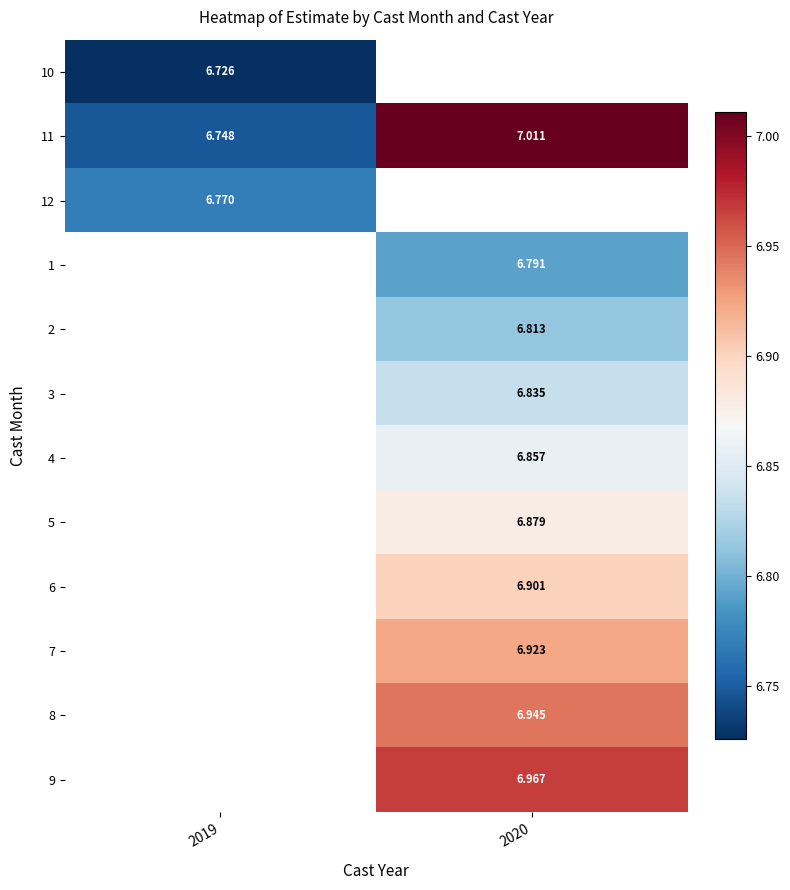

Which label corresponds to the smallest value in the chart?

2019